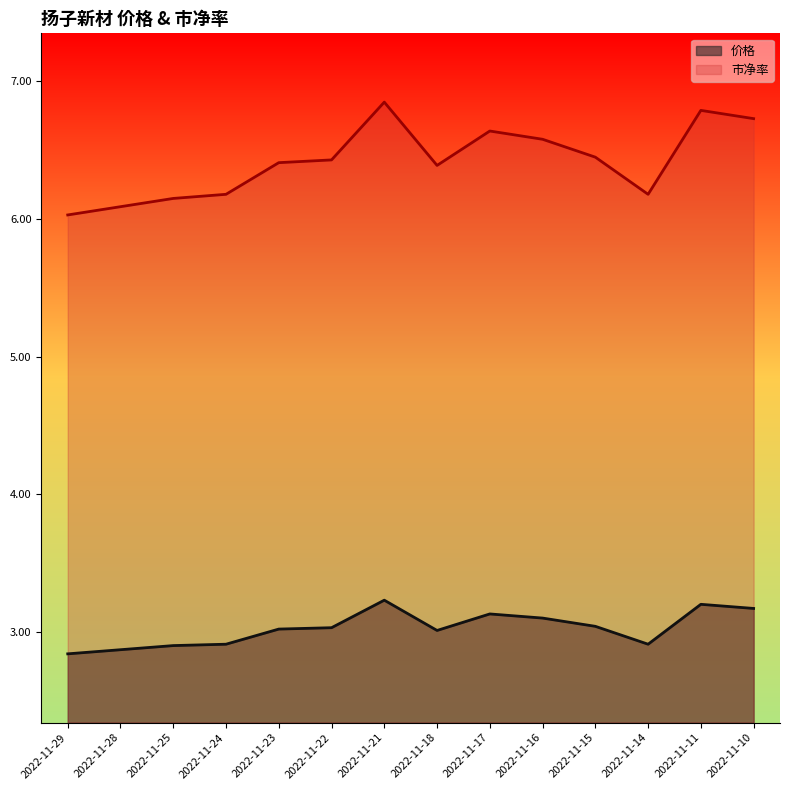

True or false: 价格 and 市净率 cross at least once.

False